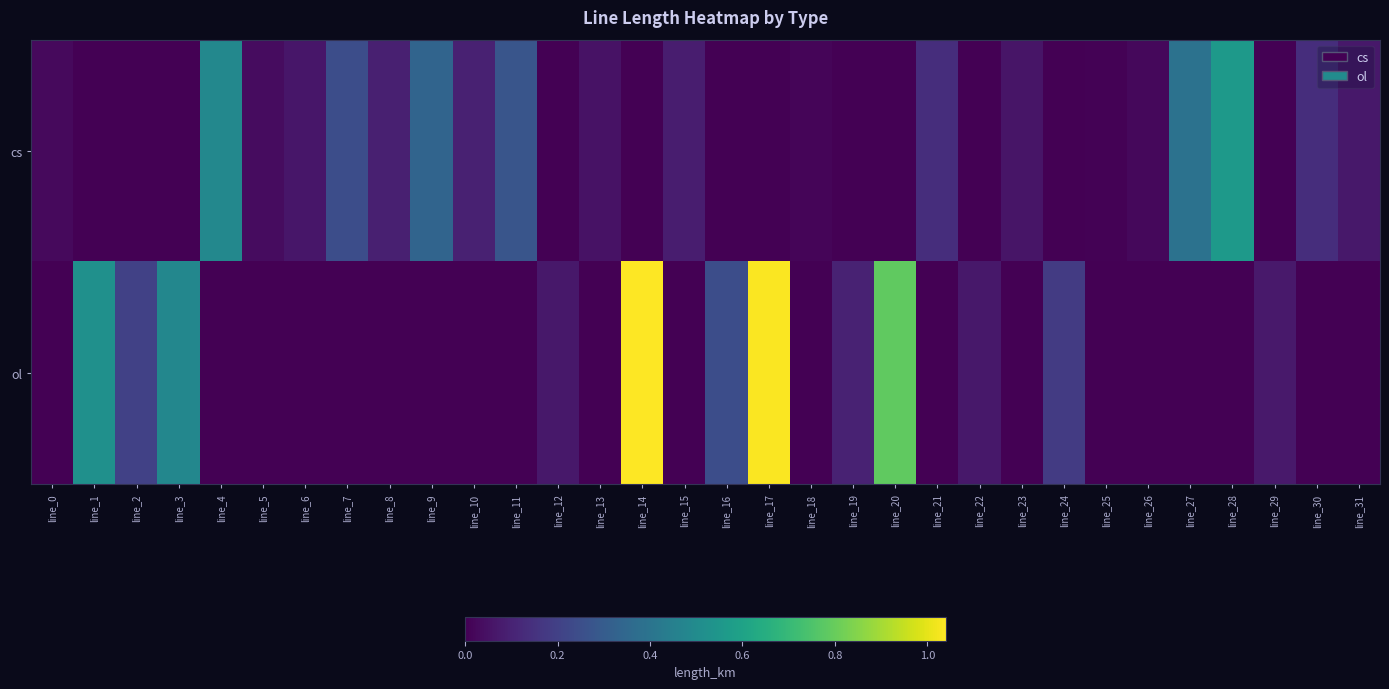

Which series has the largest total across all categories?

ol